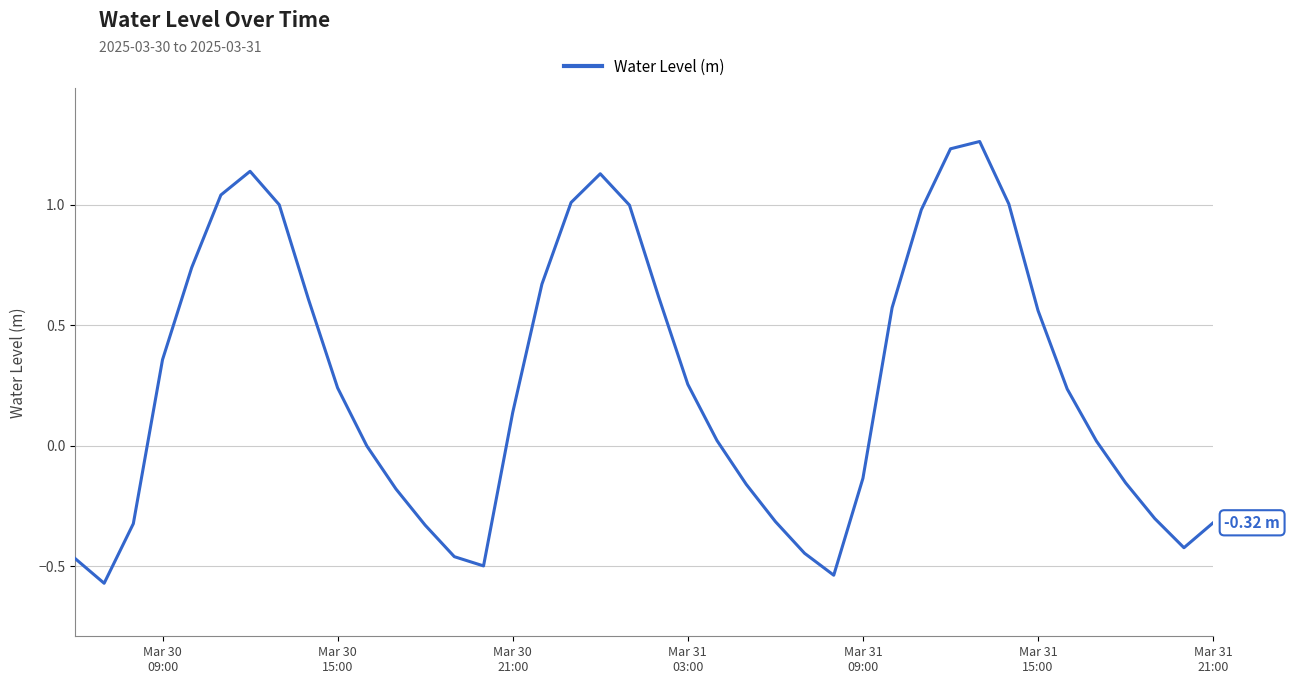

What is the difference between the maximum and minimum values?

1.8